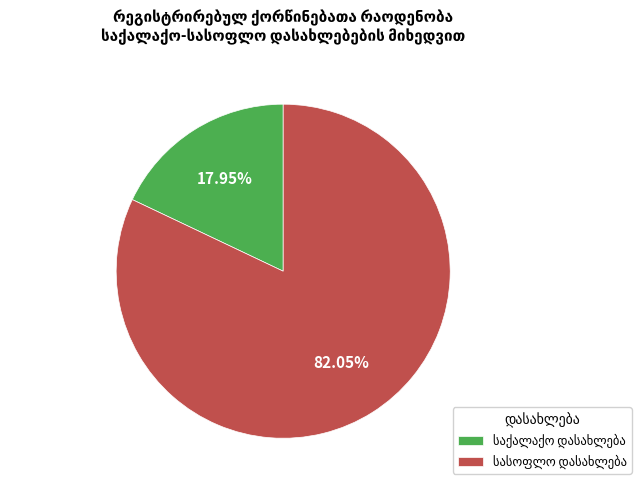

Does any single category account for the majority?

Yes